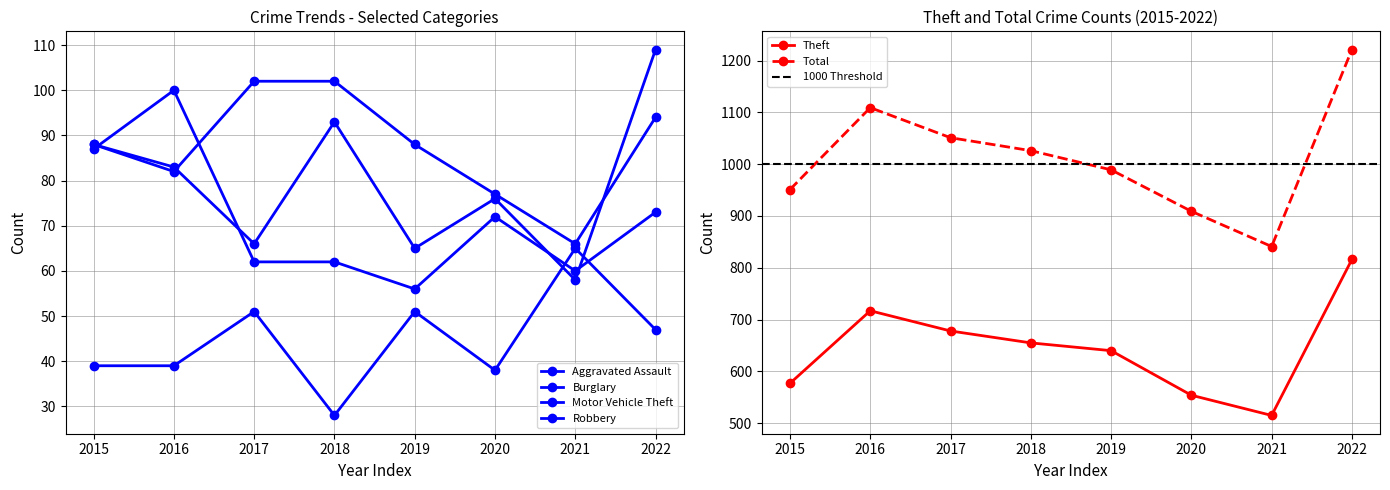

True or false: Total has more than 1 interior local peaks.

False